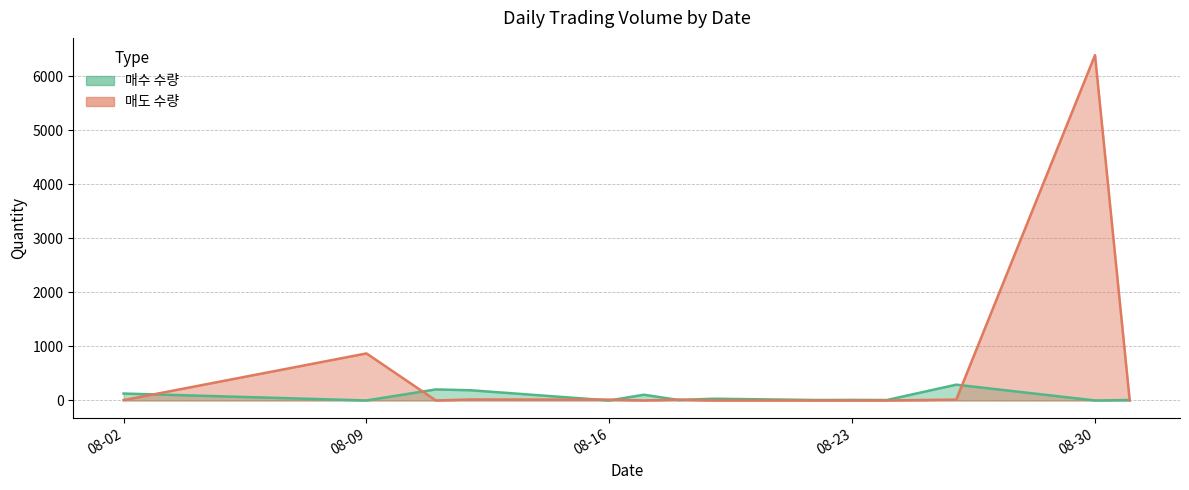

The value of 매수 수량 at 2022-08-12 is 23. True or false?

False